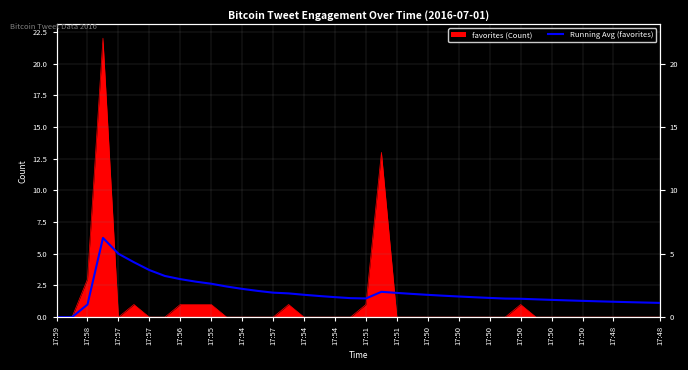

What is the label of the 31st point from the right?

17:54